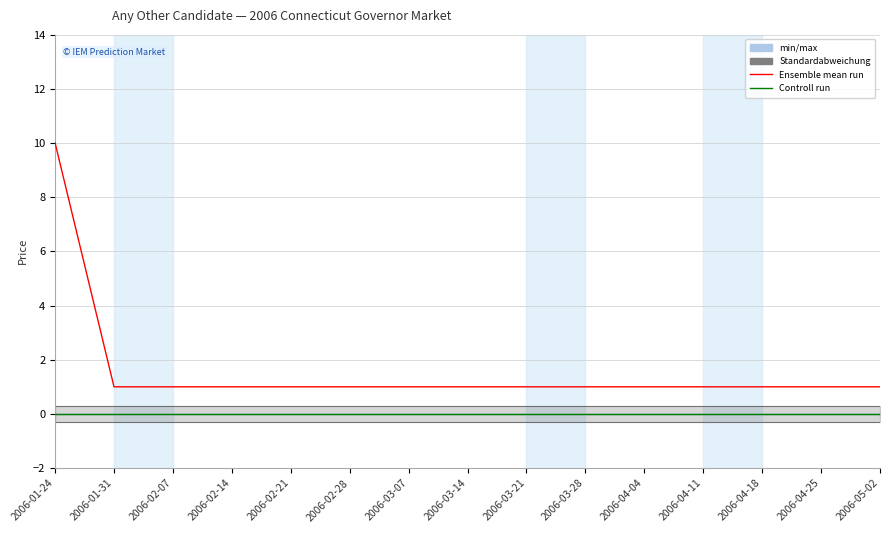

Between 2006-01-24 and 2006-03-14, which is larger?

2006-01-24